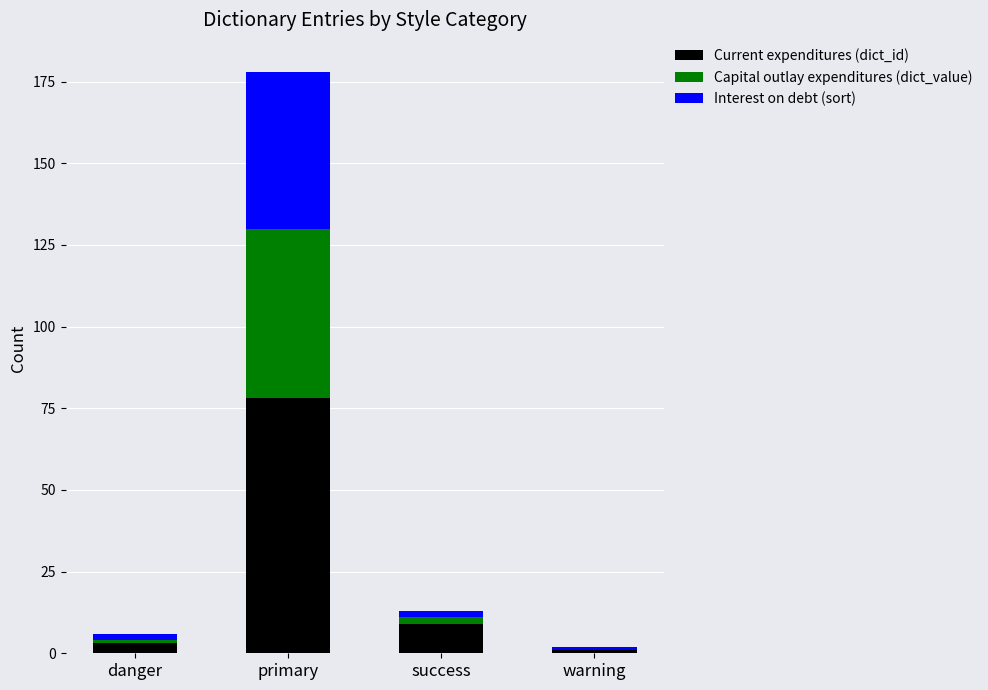

What is the sum of all Current expenditures (dict_id) values?

91